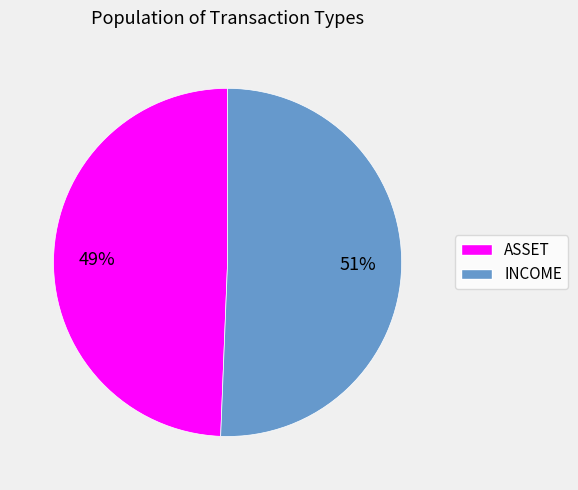

Count the number of slices in the pie.

2